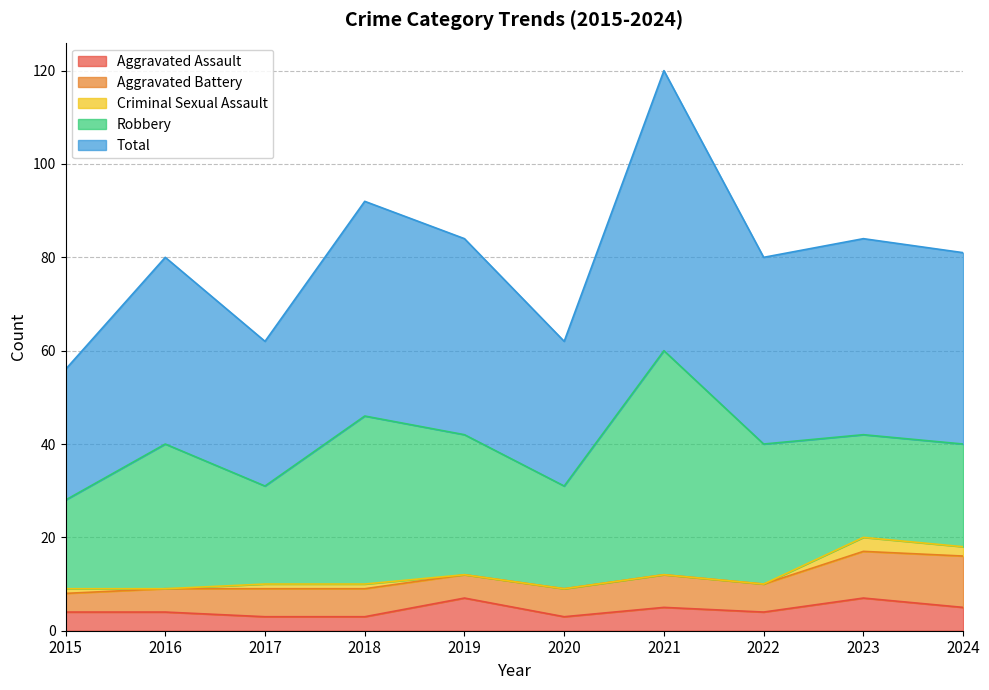

List the series in order of their peak value, lowest first.

Criminal Sexual Assault, Aggravated Assault, Aggravated Battery, Robbery, Total